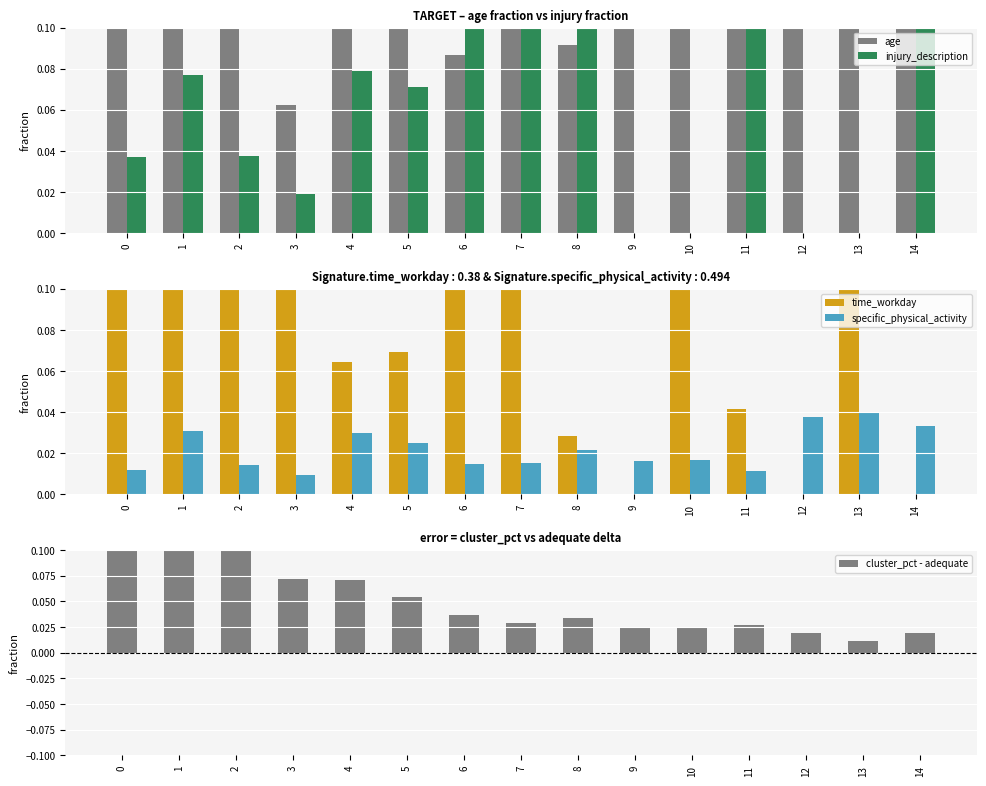

At which category is the sum across all series the highest?

6